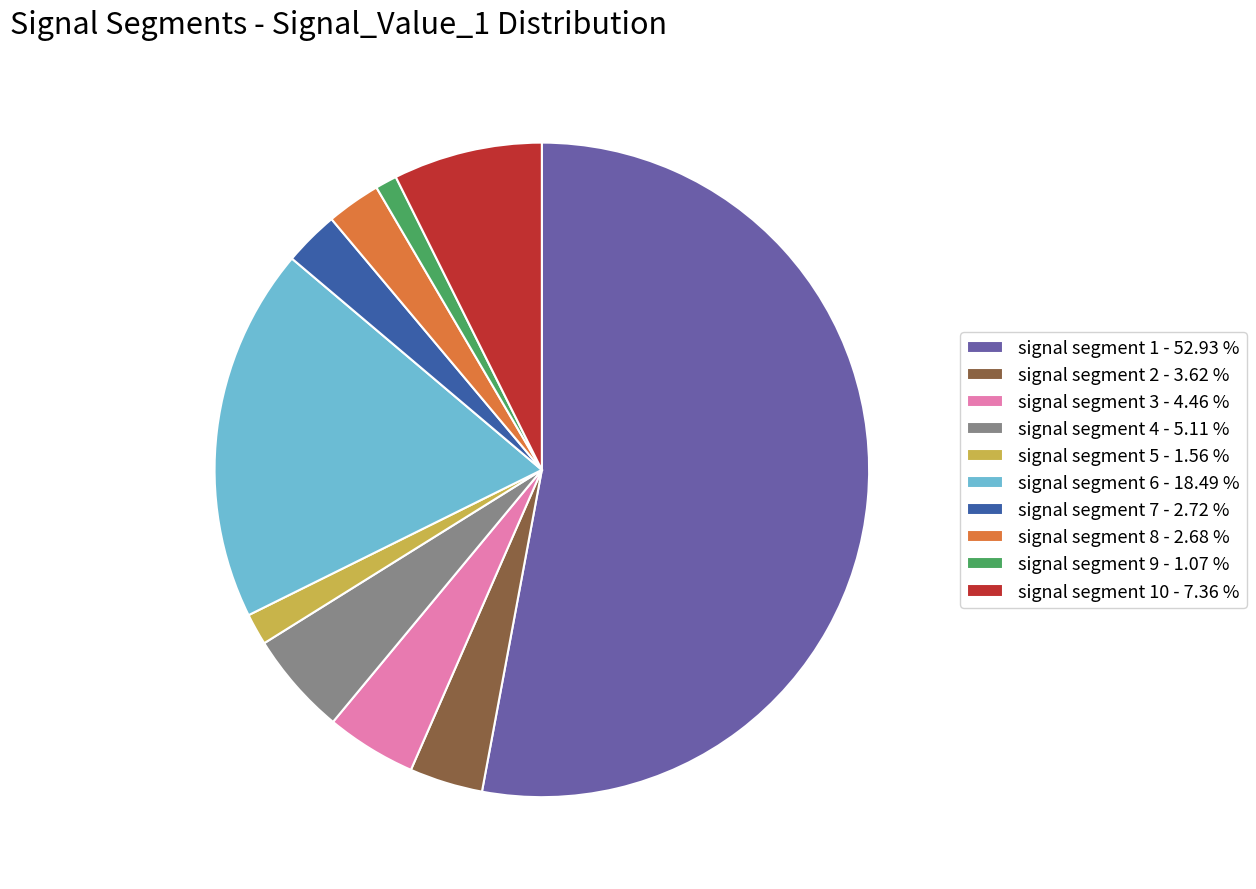

How many segments does this pie chart have?

10